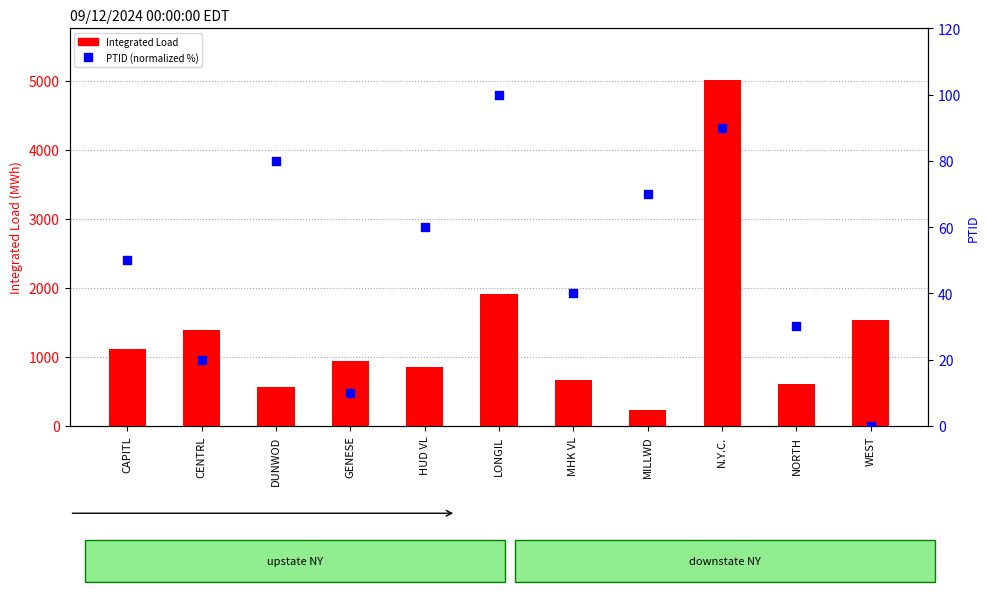

What is the total value across all series at N.Y.C.?

5095.2